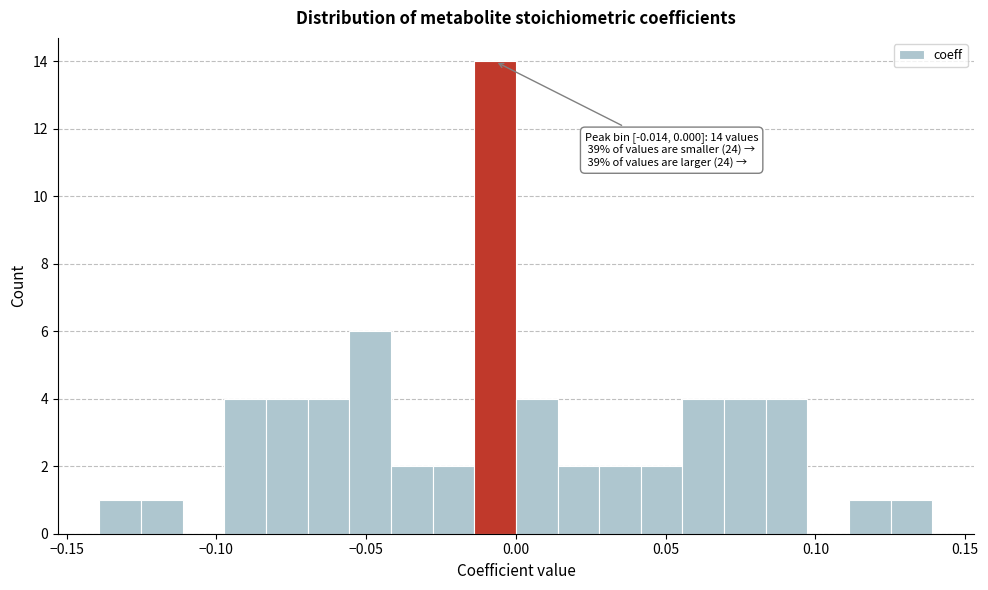

Read against the x-axis, roughly where is the centre of the tallest bar?

-0.005